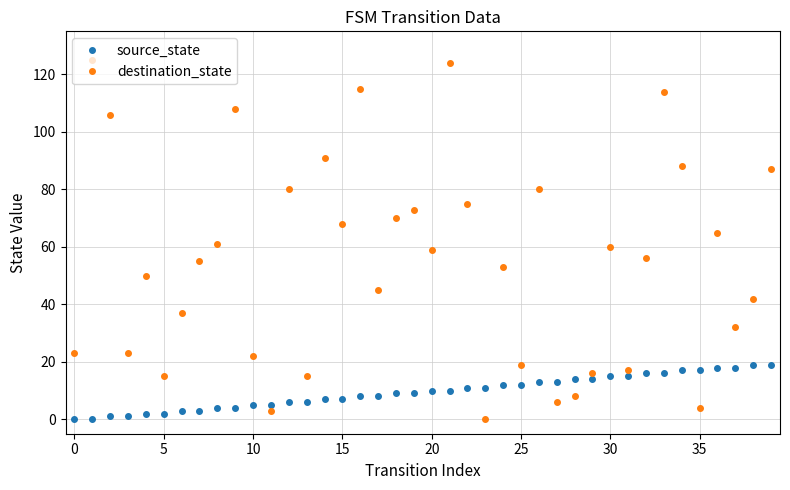

What is the highest value of the source_state series?

19